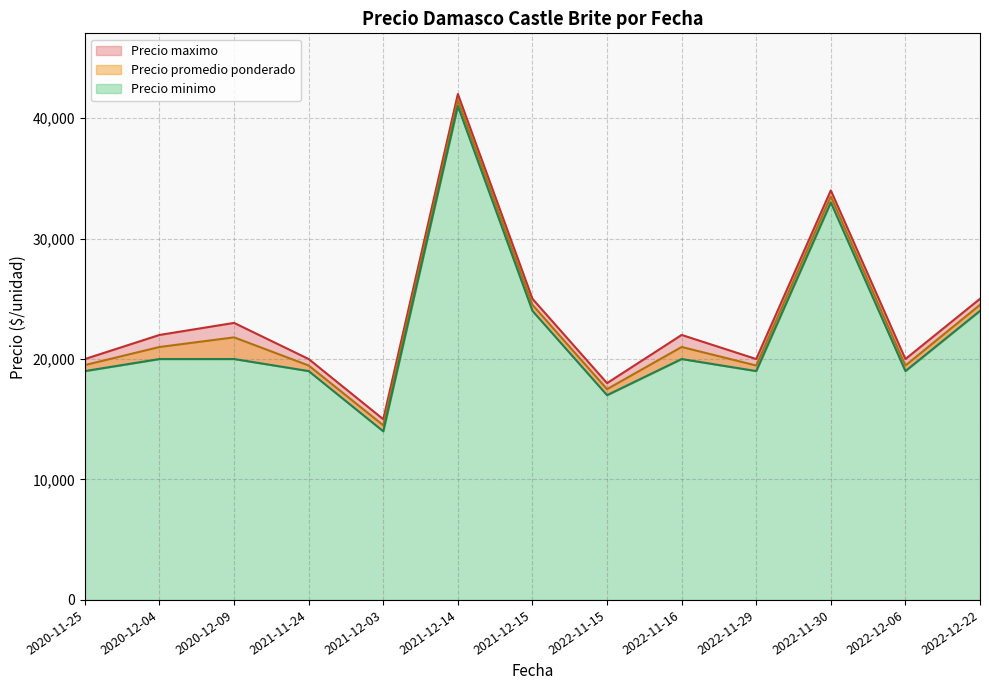

What are all the series names shown in the legend?

Precio promedio ponderado, Precio maximo, Precio minimo